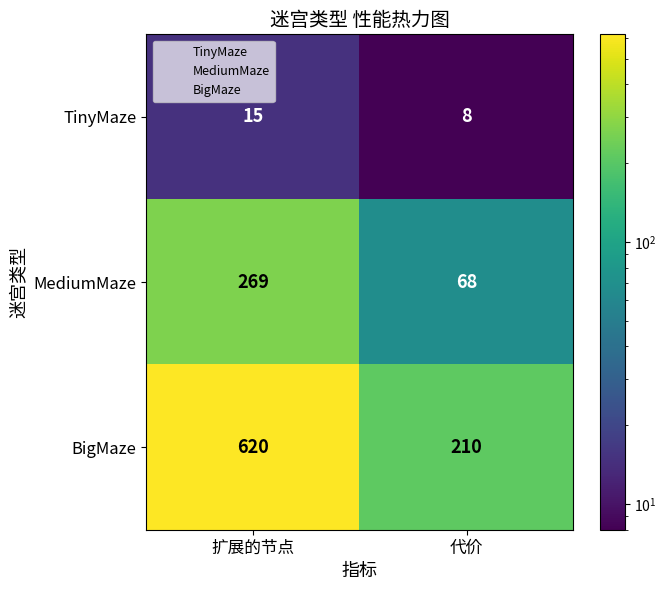

At which label is MediumMaze closest to 168?

代价